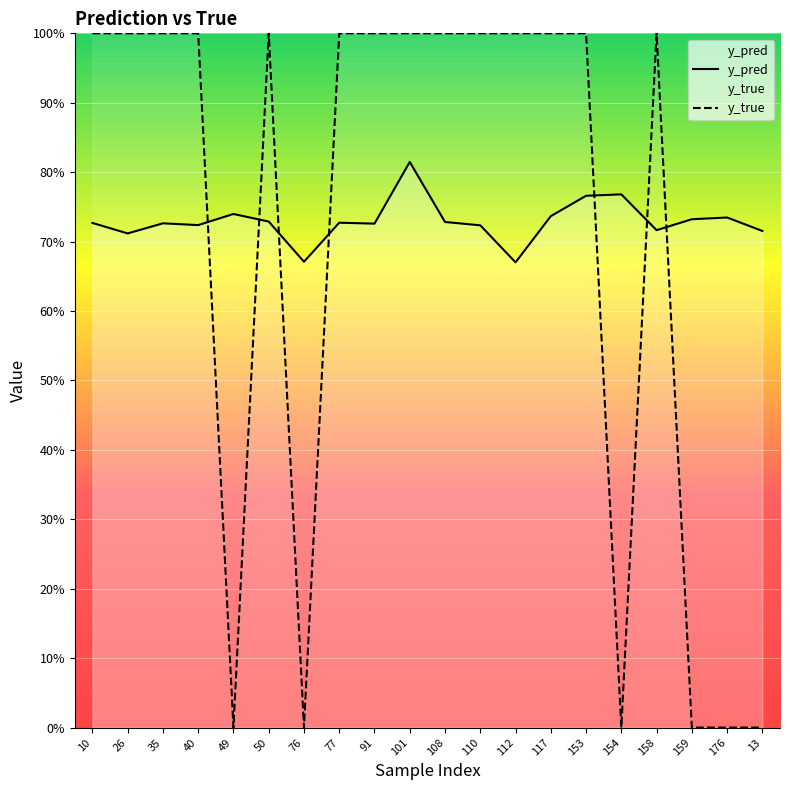

In y_pred, how many points are lower than both neighbors (excluding endpoints)?

6